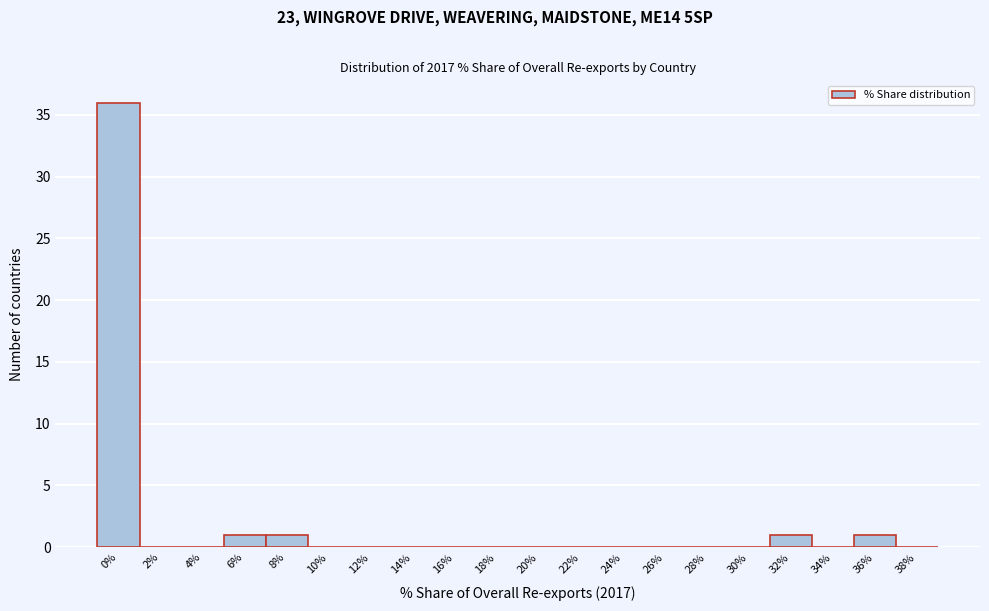

Reading left to right, transcribe all the data shown in this chart.

0%=36	2%=0	4%=0	6%=1	8%=1	10%=0	12%=0	14%=0	16%=0	18%=0	20%=0	22%=0	24%=0	26%=0	28%=0	30%=0	32%=1	34%=0	36%=1	38%=0